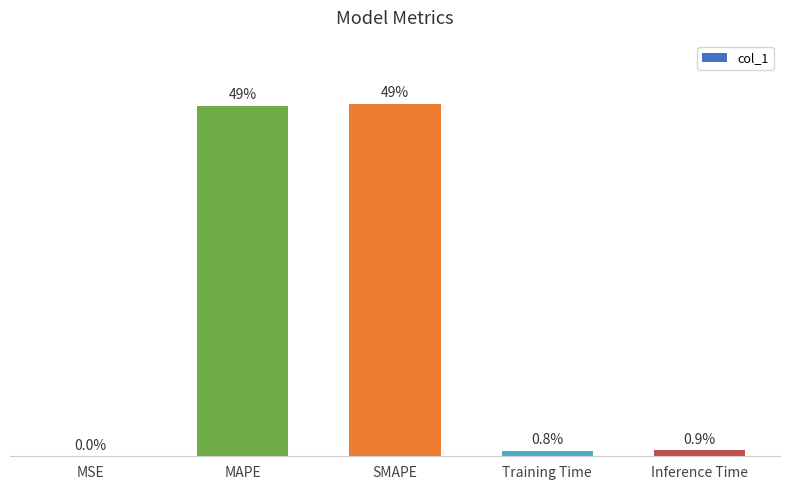

What is the value of the 2nd bar from the left?

0.8